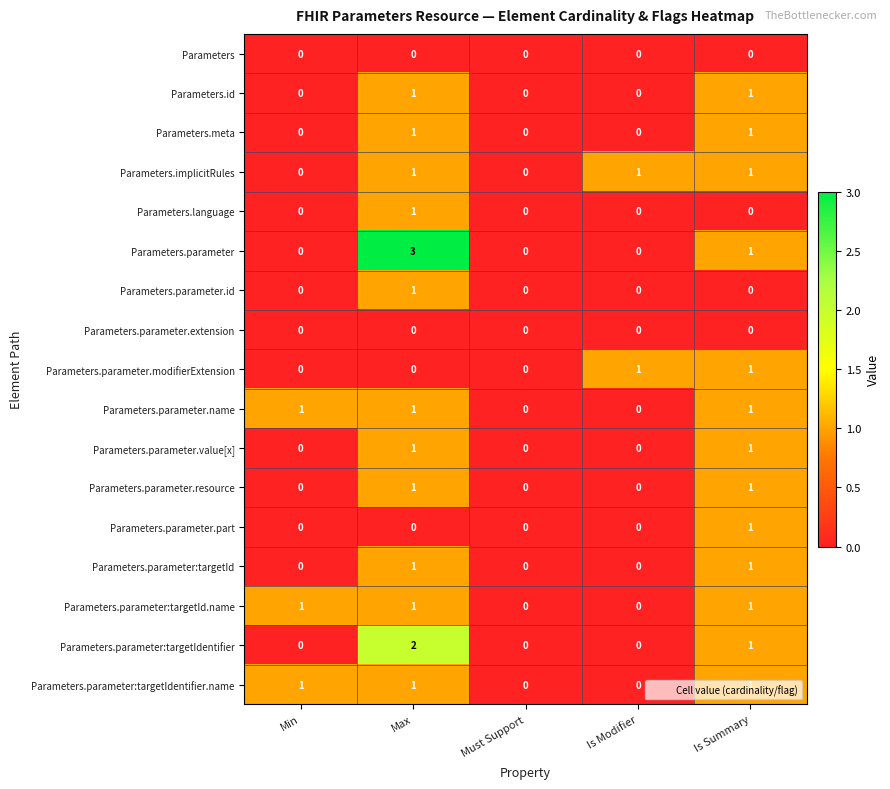

How many distinct data groups are displayed?

17